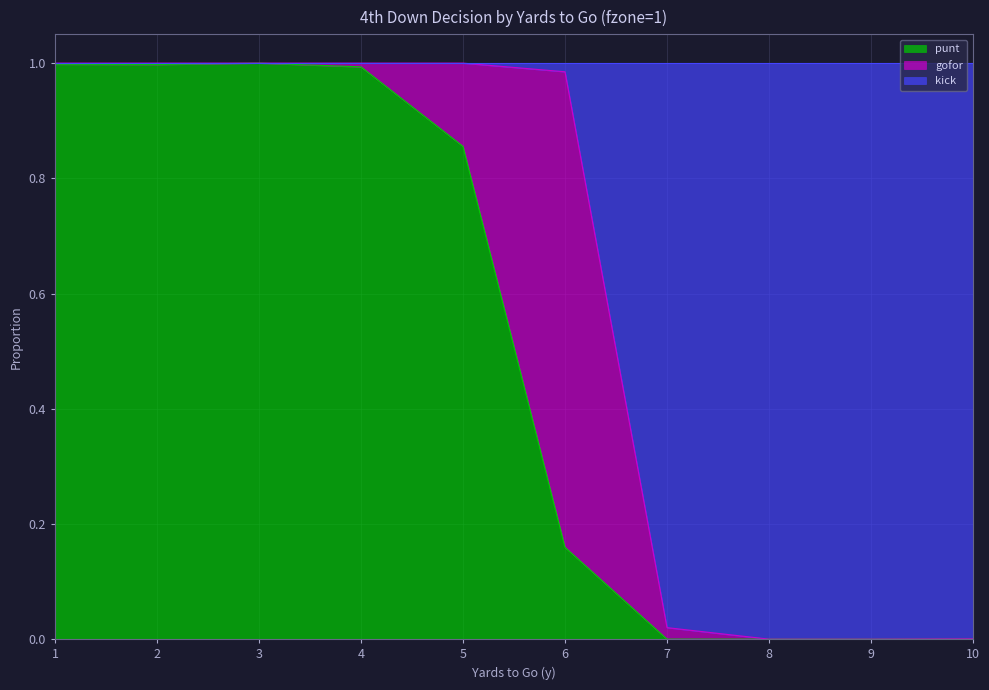

What is the difference between the second highest and minimum values in the kick series?

1.0